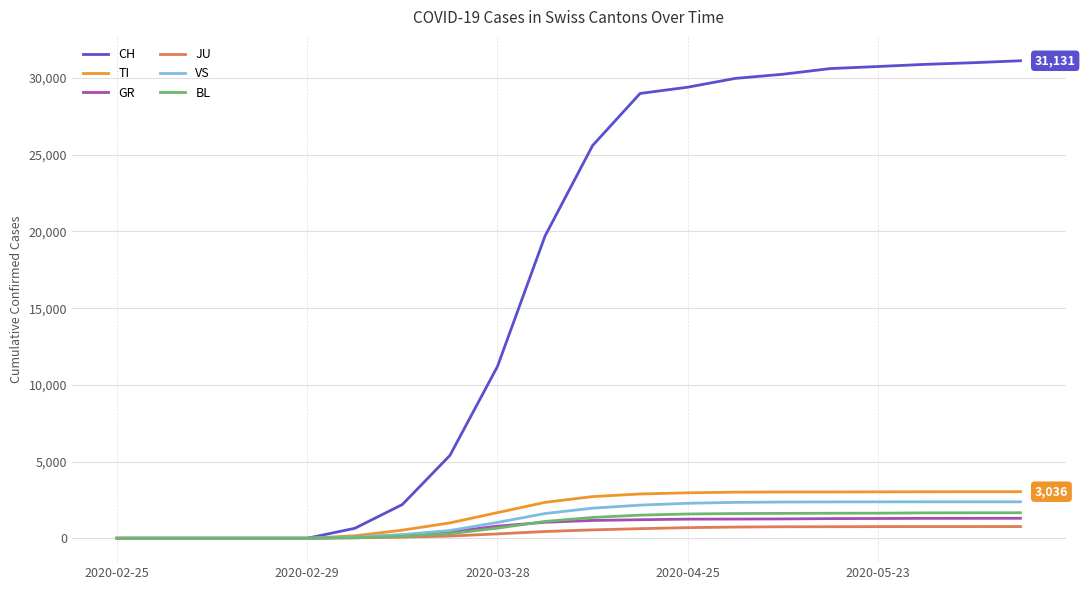

What is the highest value of the CH series?

31131